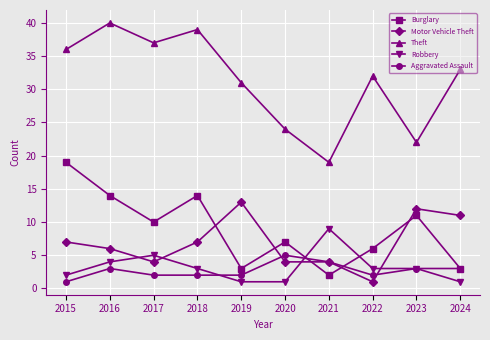

At which category does Robbery reach its first local peak?

2017